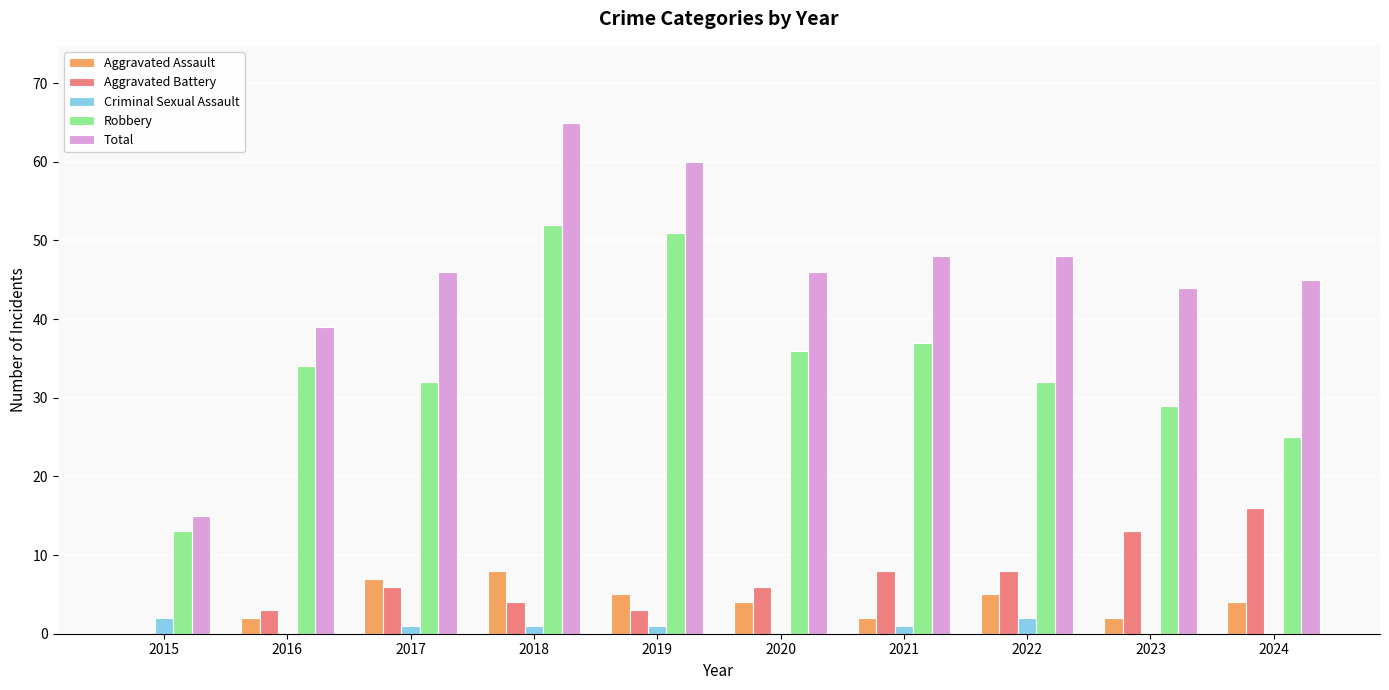

Count the number of data series in this chart.

5